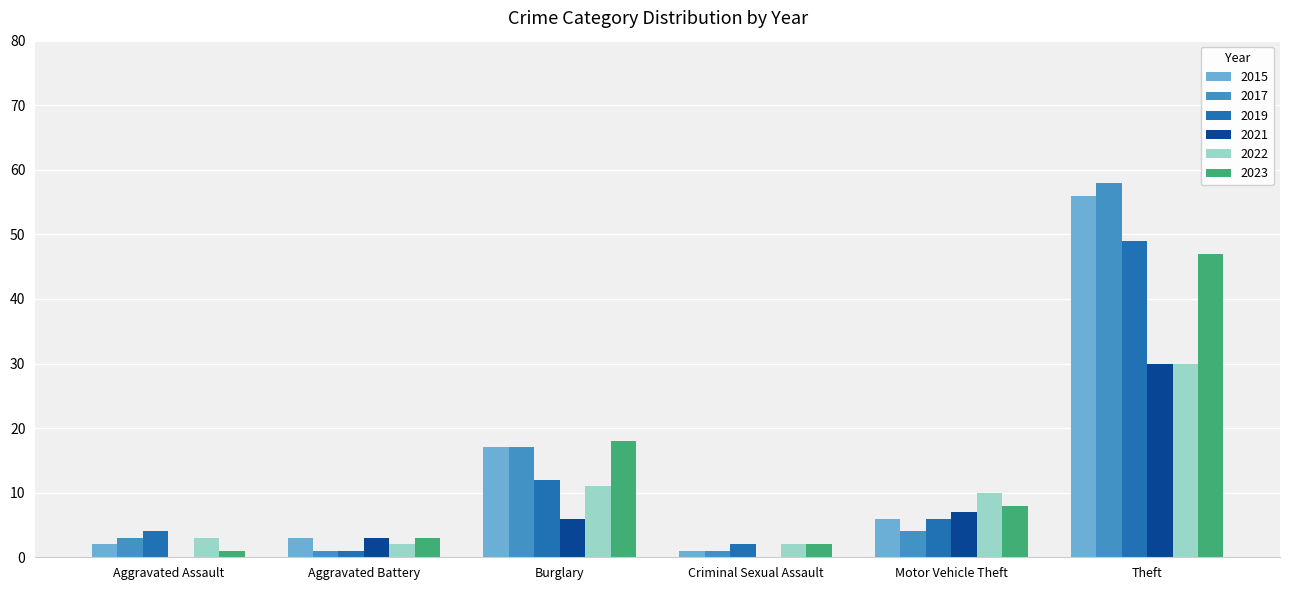

The value of 2015 at Motor Vehicle Theft is 9. True or false?

False